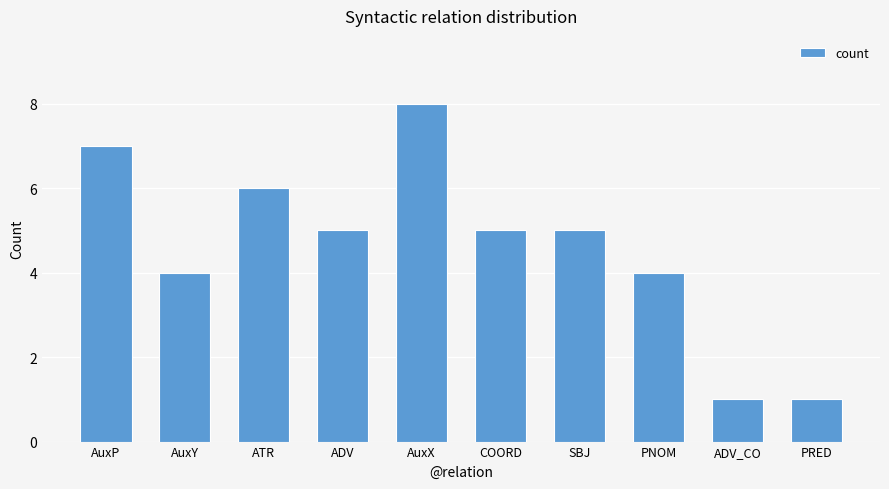

Count the values in the range 4 to 6.

6